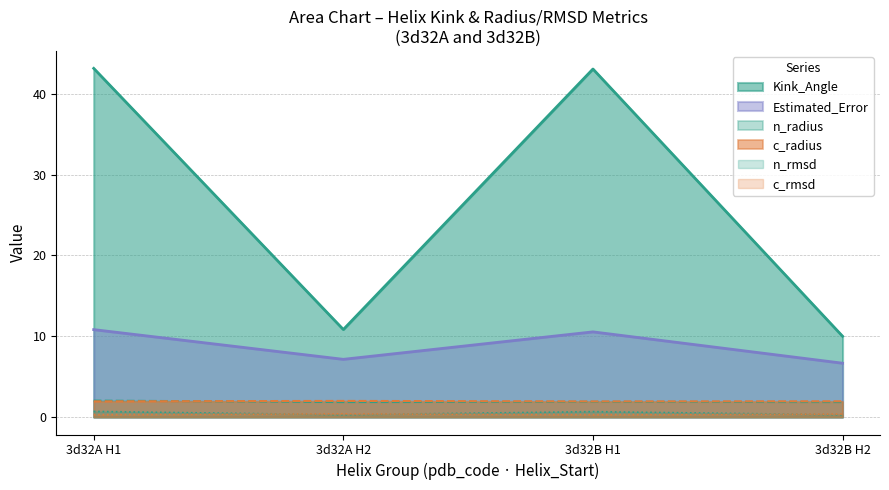

True or false: c_radius and Kink_Angle intersect in this chart.

False